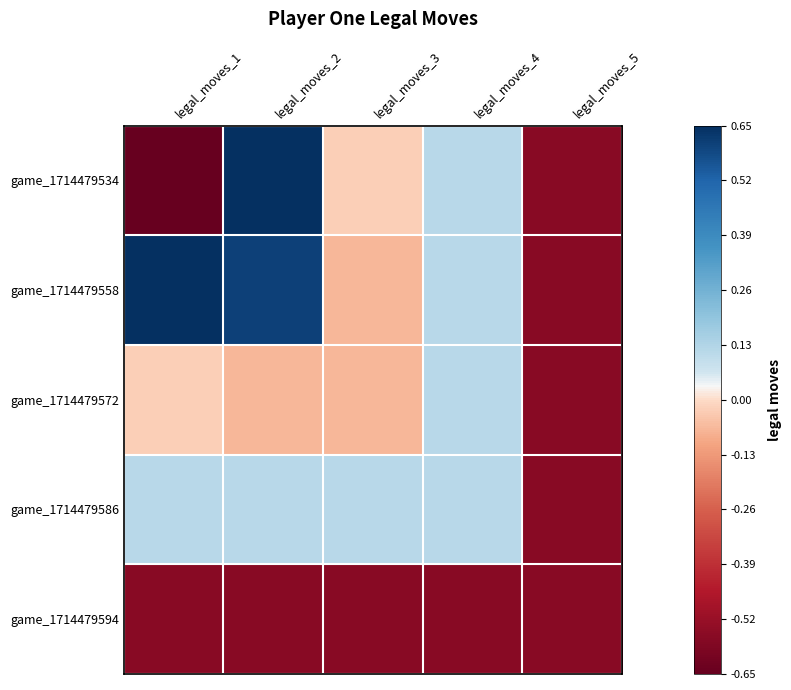

At which category is the sum across all series the highest?

legal_moves_2